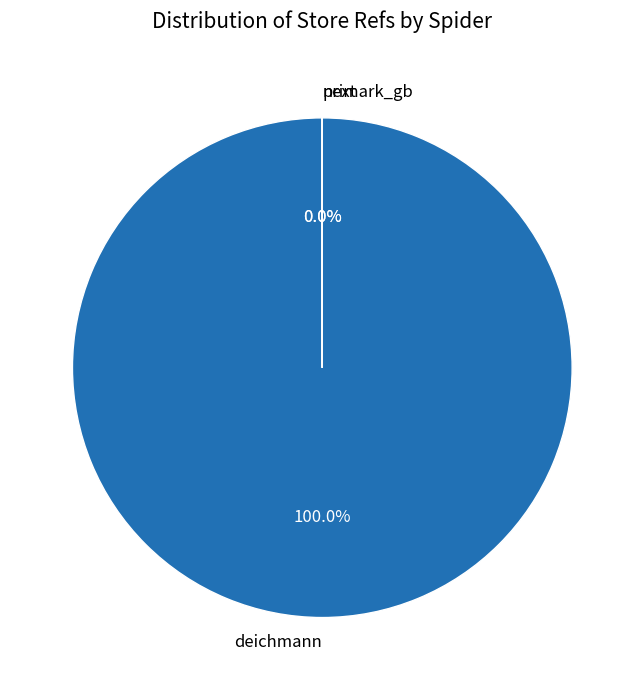

Do primark_gb and next together represent more than half of the pie?

No